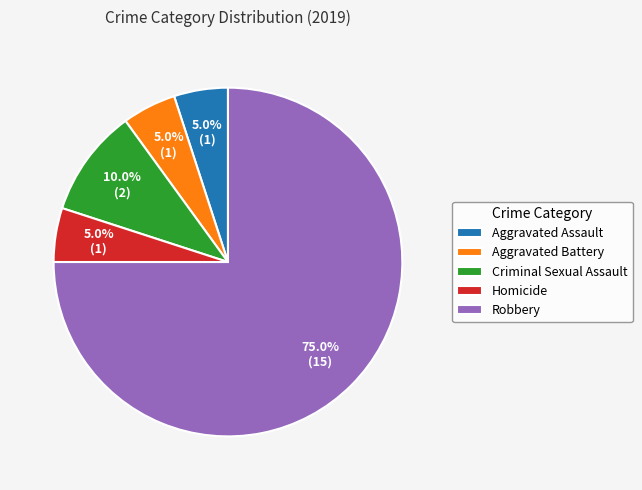

The Homicide slice represents 5% of the pie. True or false?

True